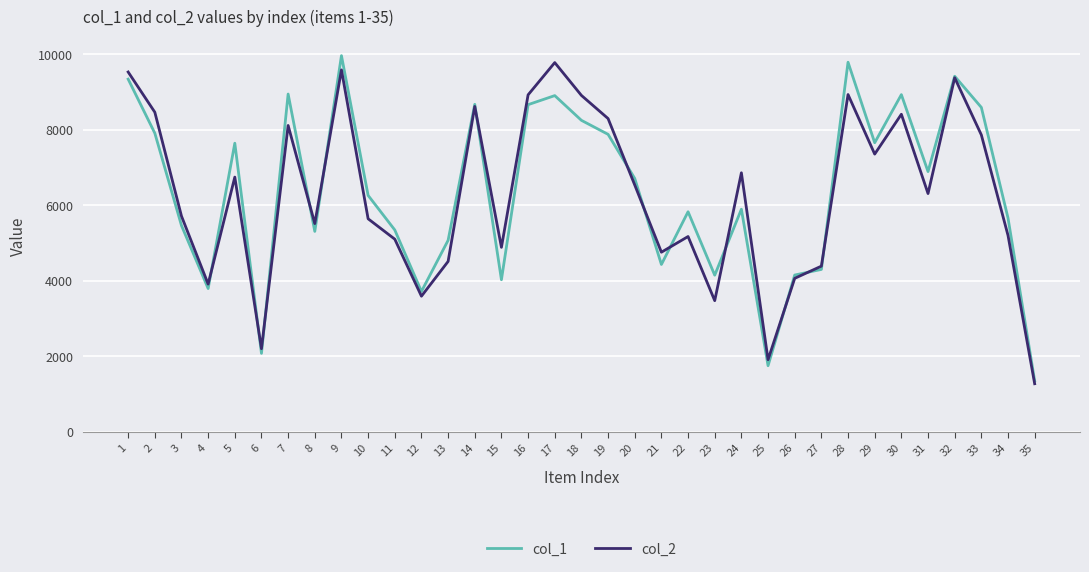

Between 30 and 32, which series saw the biggest shift?

col_2